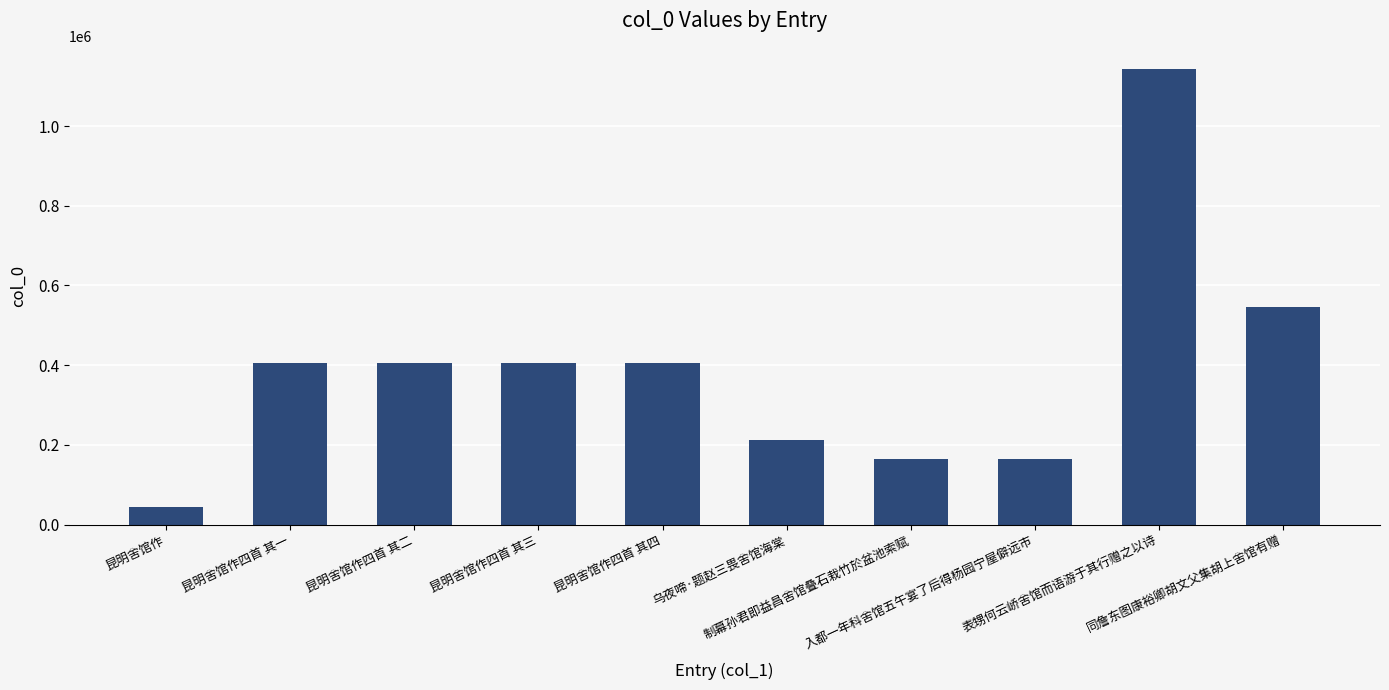

What is the value of the 6th bar from the left?

213186